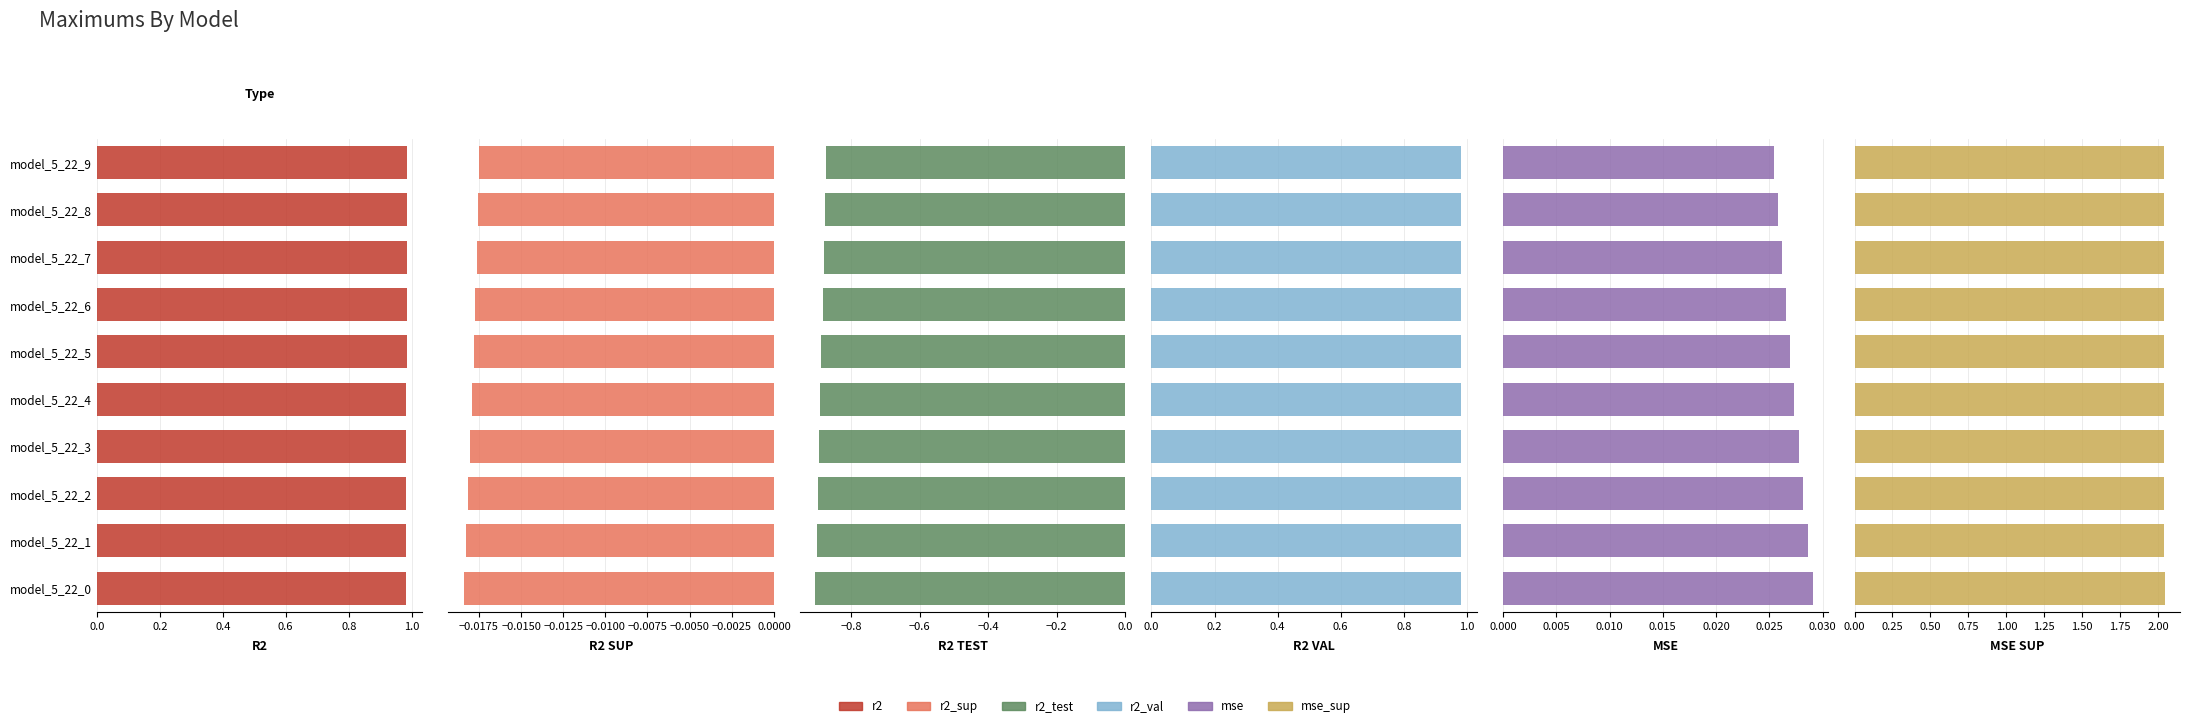

Count the r2_val values in the range 0 to 1.

10